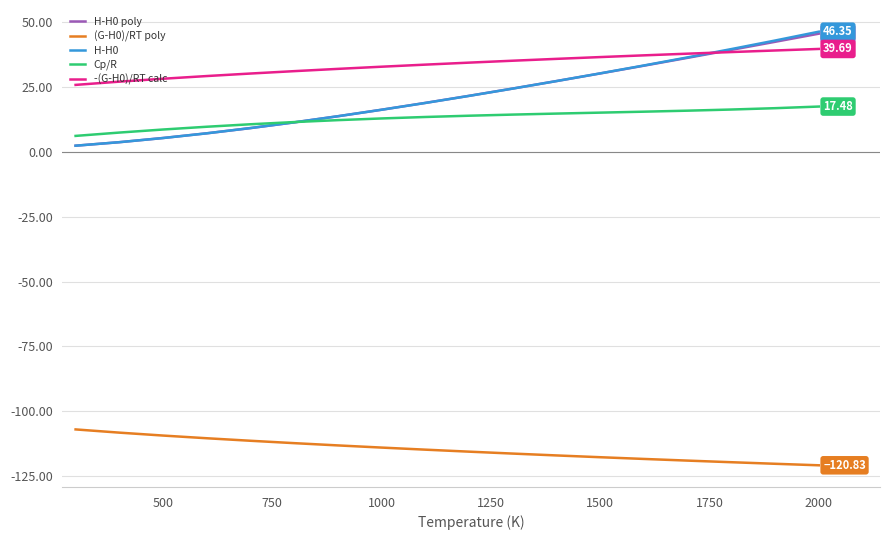

At how many categories does at least one series exceed 17?

18